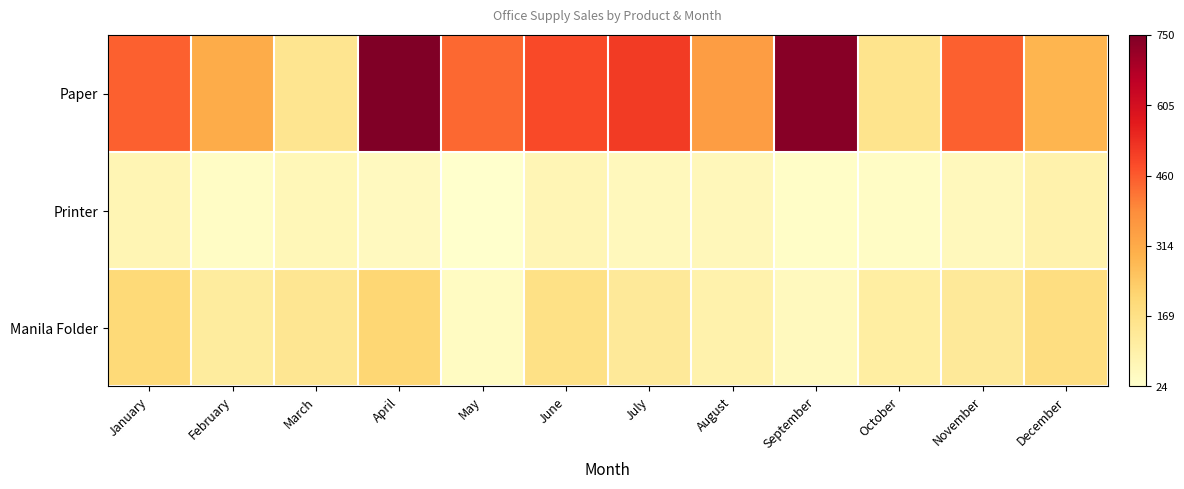

How many distinct data groups are displayed?

3